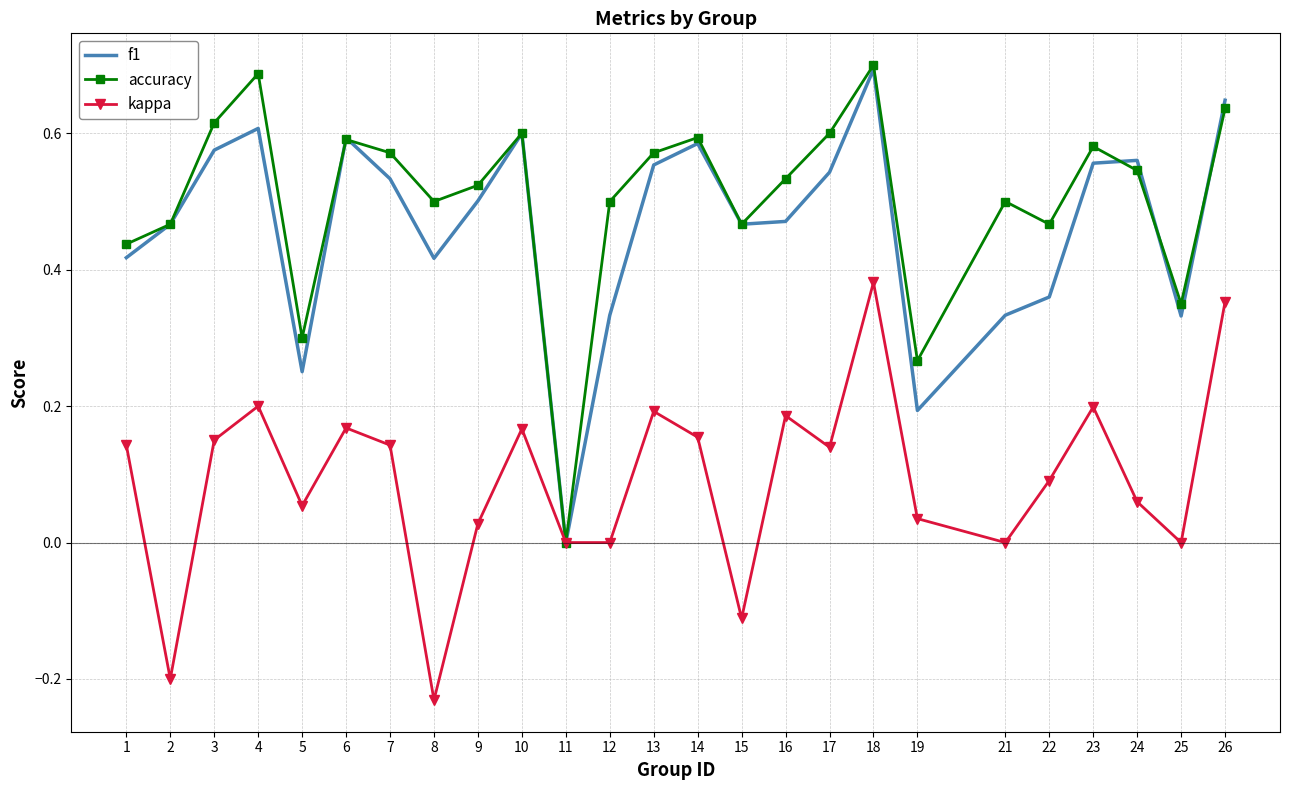

Where is the first local maximum for f1?

4